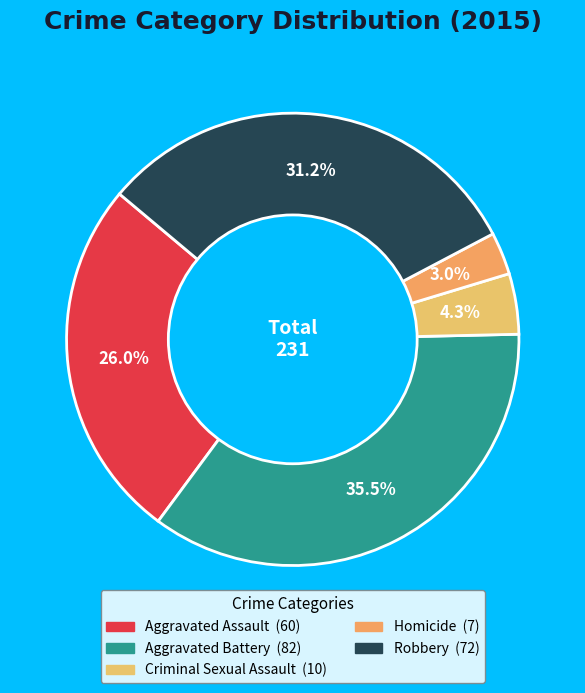

Which category has the biggest portion of the pie?

Aggravated Battery